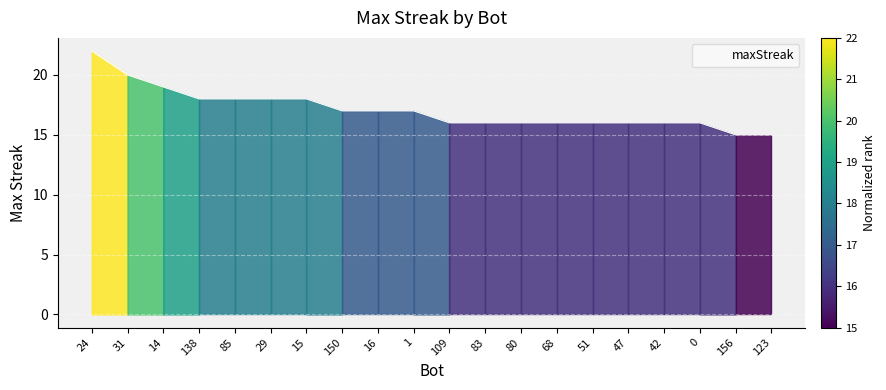

What is the maximum value shown in the chart?

22